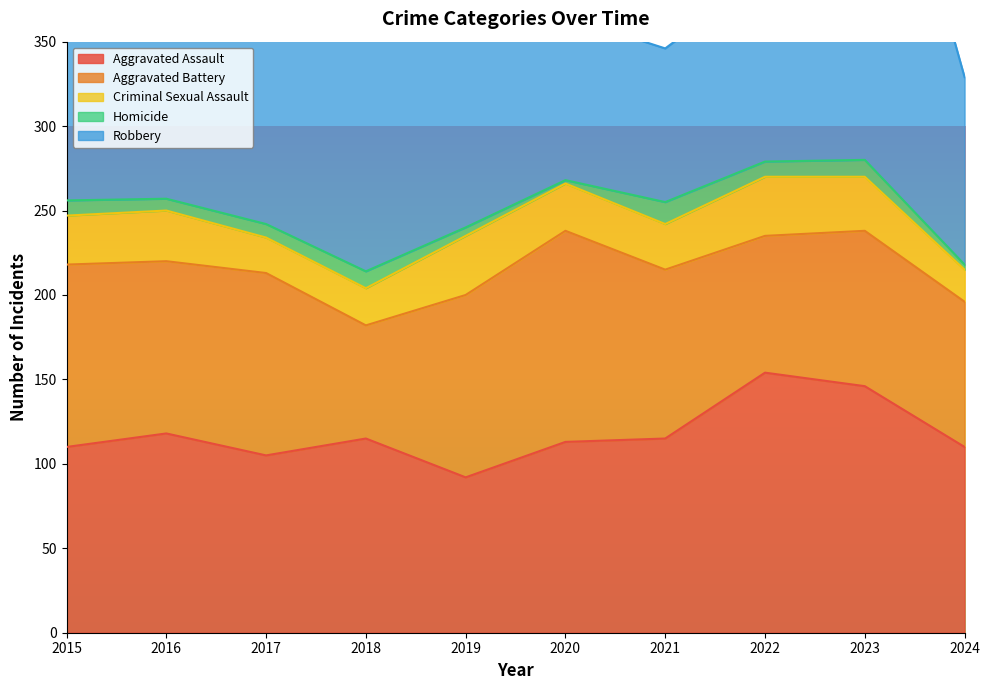

Rank the series at 2015 from highest to lowest value.

Robbery, Aggravated Assault, Aggravated Battery, Criminal Sexual Assault, Homicide